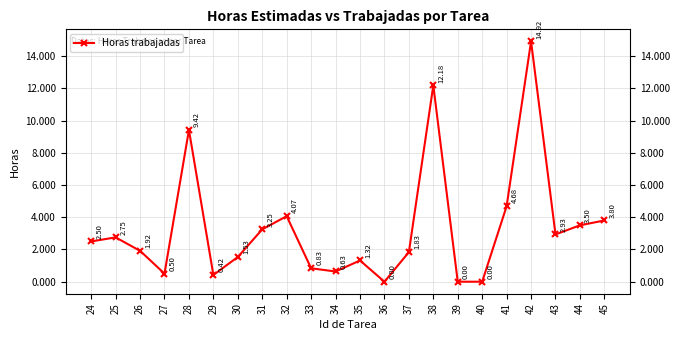

What is the average value?

3.3